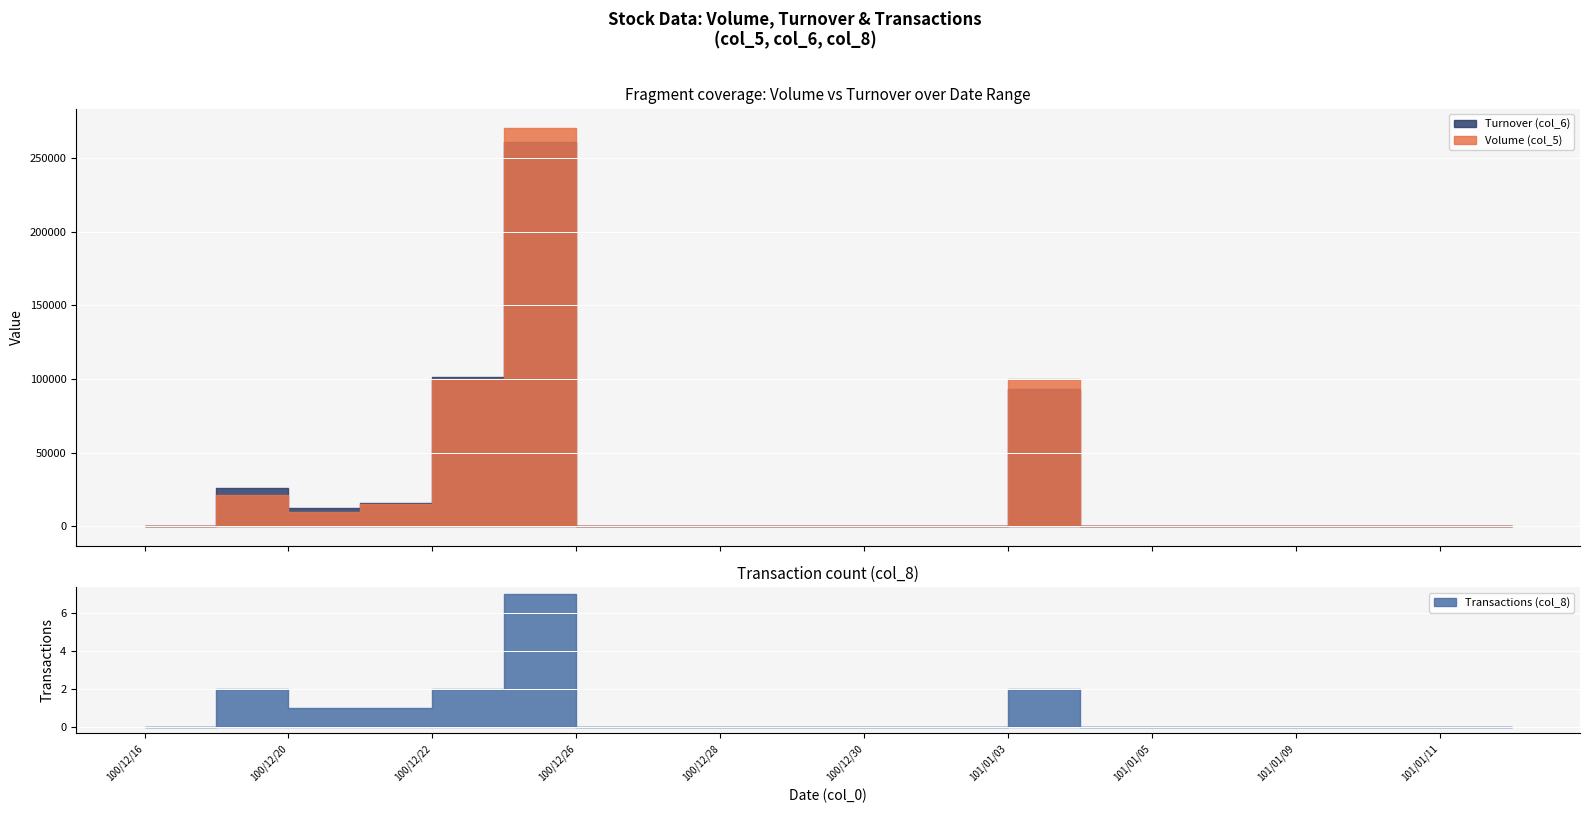

Which series has the largest range (max minus min)?

Volume (col_5)